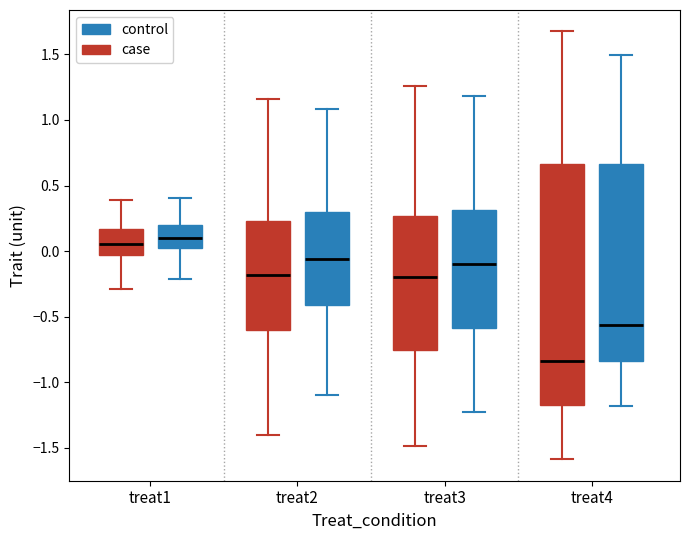

Where does the median line of the box for treat2 (case) sit on the y-axis? The values are not printed on the chart, so give them approximately, as read against the axis.

-0.20